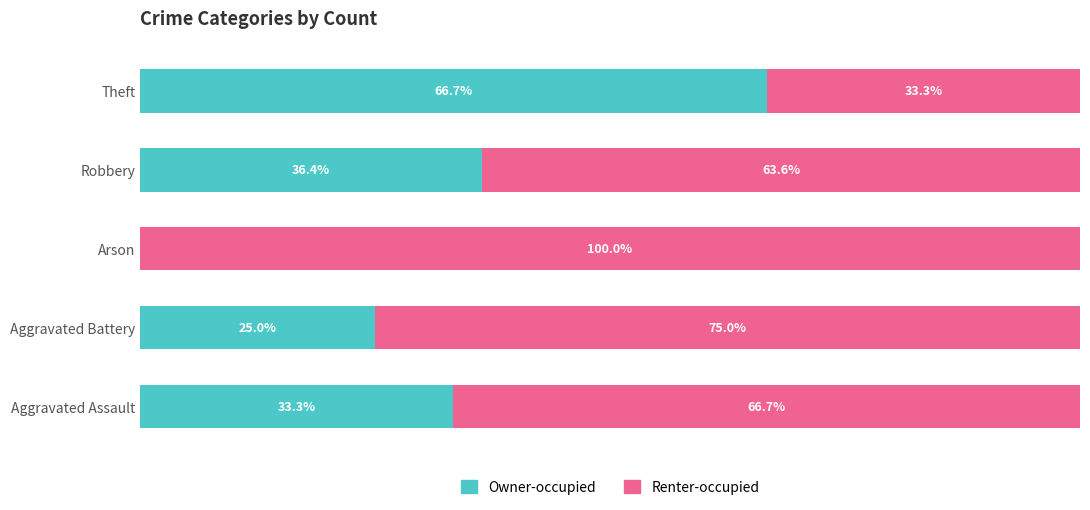

List the series in order of their peak value, highest first.

Renter-occupied, Owner-occupied